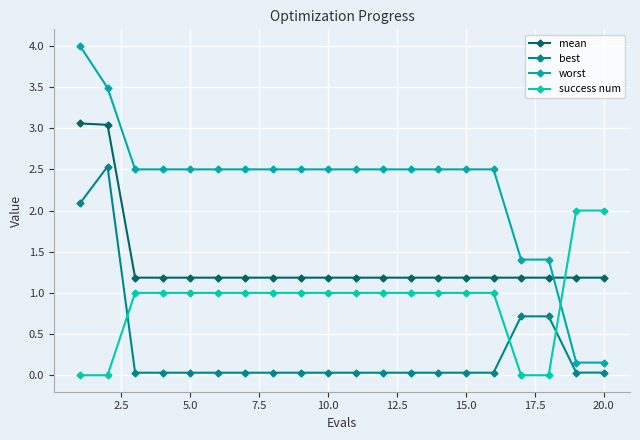

What is the maximum value for worst?

4.0